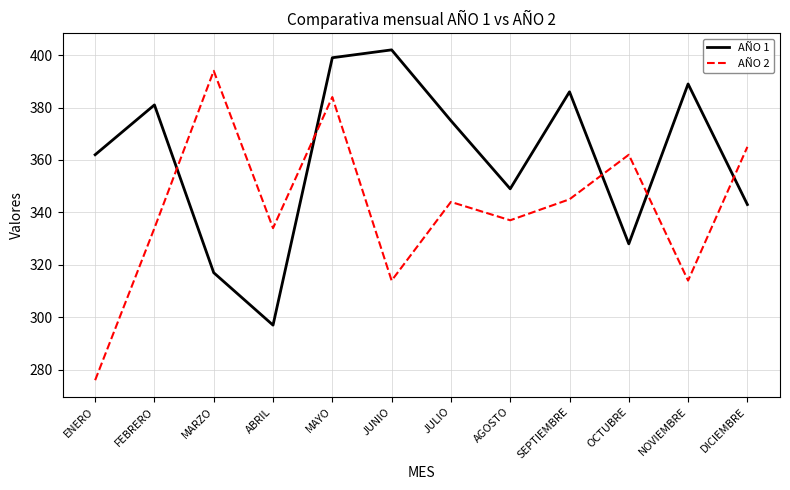

How many series are shown in this chart?

2